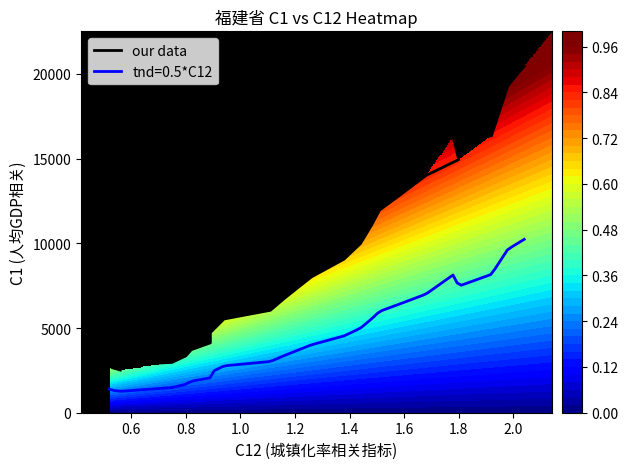

Is it true that the value at 0.8 is 586?

False